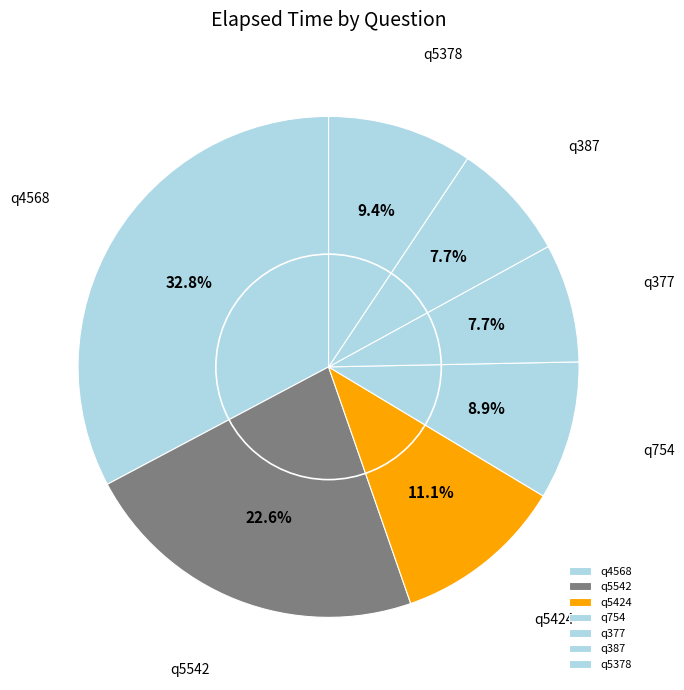

To the nearest percent, what is the difference between the q5424 and q387 slice percentages?

3%